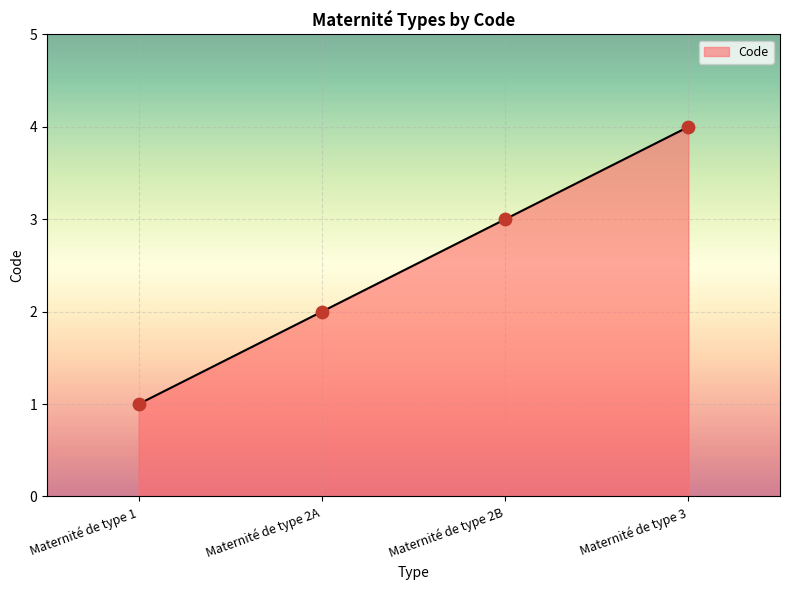

What is the change in value from Maternité de type 2B to Maternité de type 3?

+1